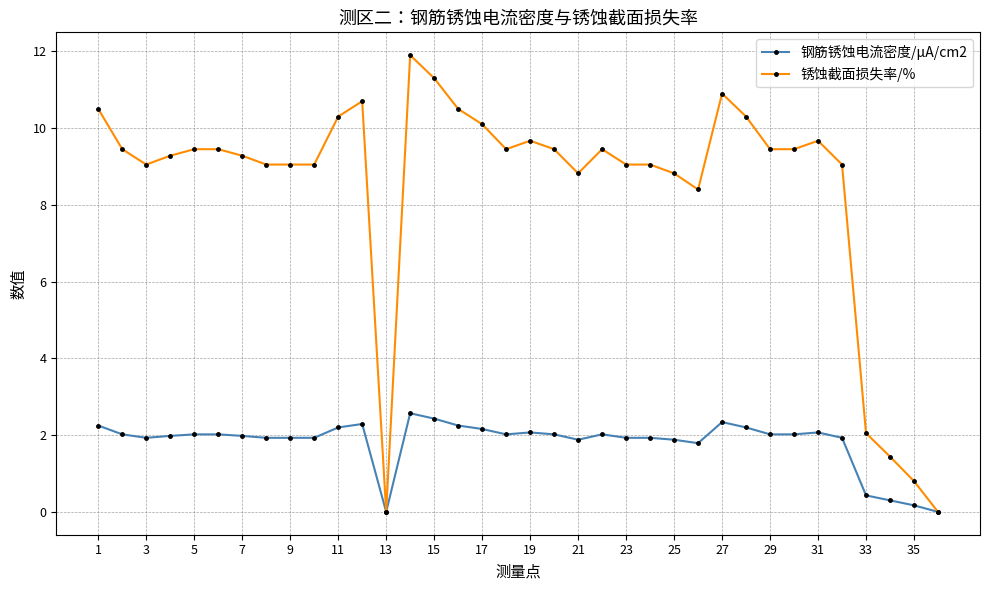

Rank the series by their average value, from lowest to highest.

钢筋锈蚀电流密度/μA/cm2, 锈蚀截面损失率/%